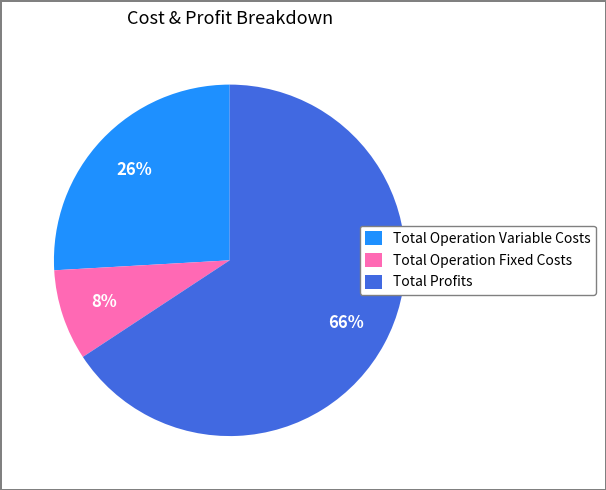

What is the largest slice in the pie chart?

Total Profits